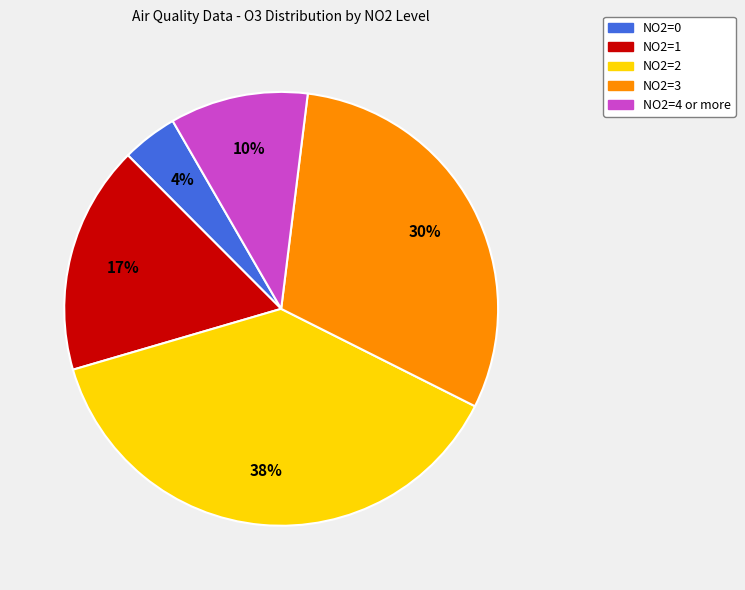

To the nearest percent, what is the difference between the largest and smallest slice percentages?

34%